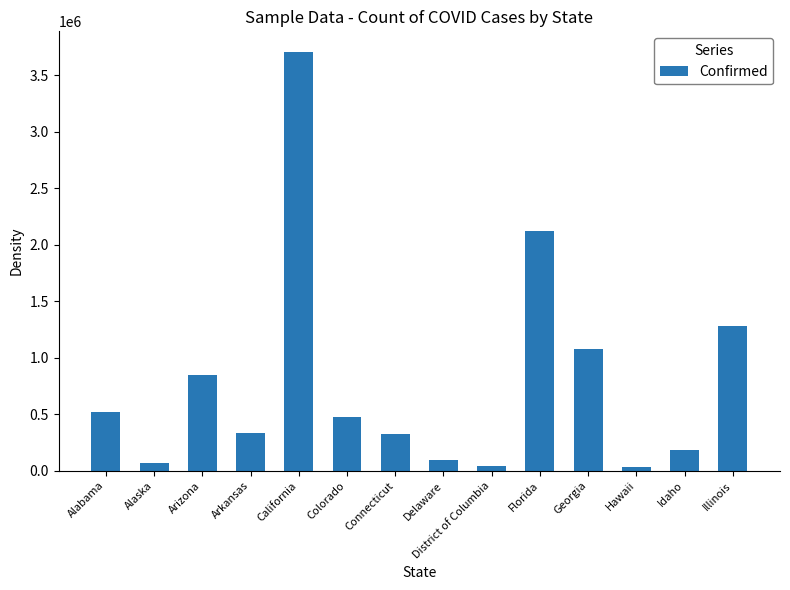

What is the label of the 6th bar from the left?

Colorado